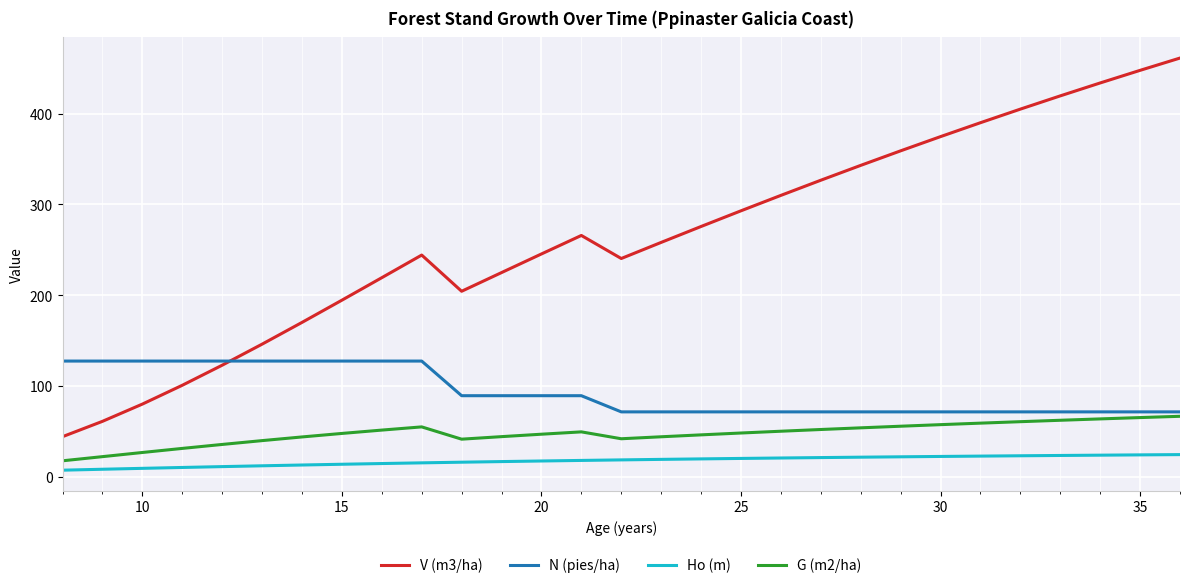

What are all the series names shown in the legend?

V (m3/ha), N (pies/ha), Ho (m), G (m2/ha)